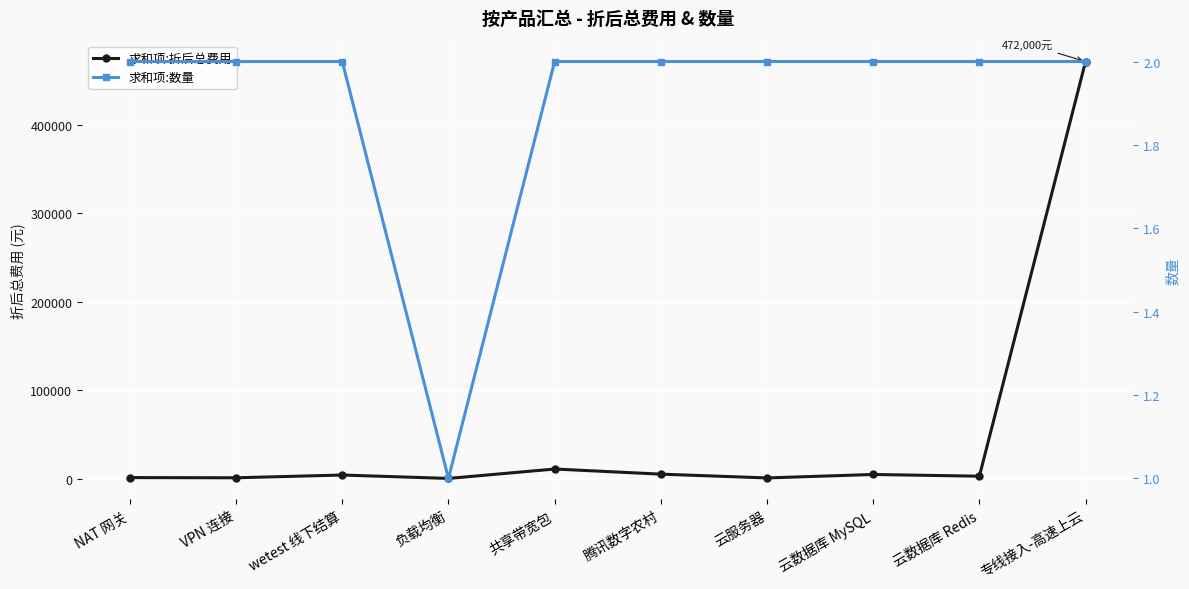

Which series has the widest spread of values?

求和项:折后总费用